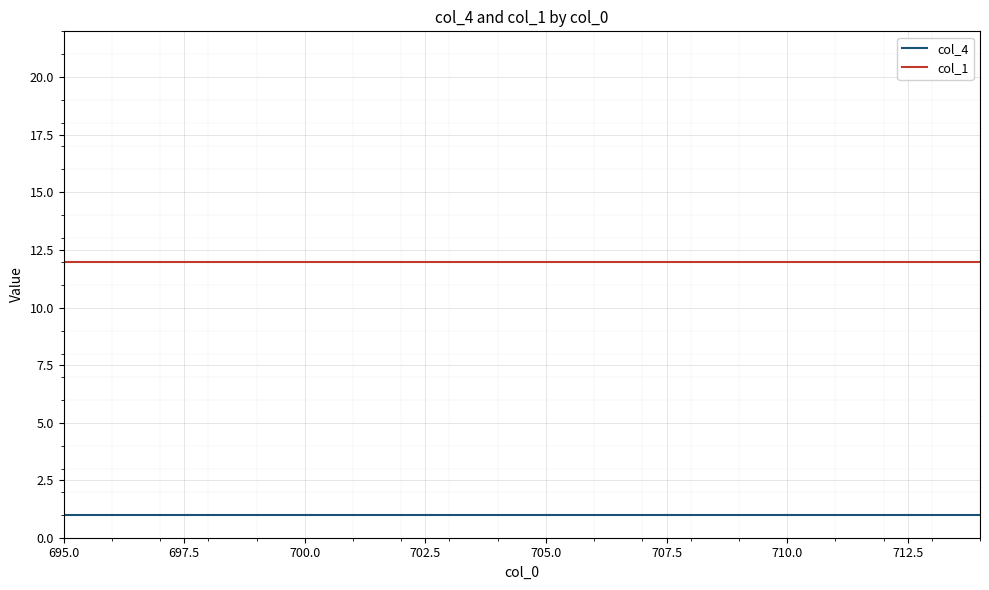

Reading right to left, extract all data points from this chart.

col_4: 1	1	1	1	1	1	1	1	1	1	1	1	1	1	1	1	1	1	1	1
col_1: 12	12	12	12	12	12	12	12	12	12	12	12	12	12	12	12	12	12	12	12